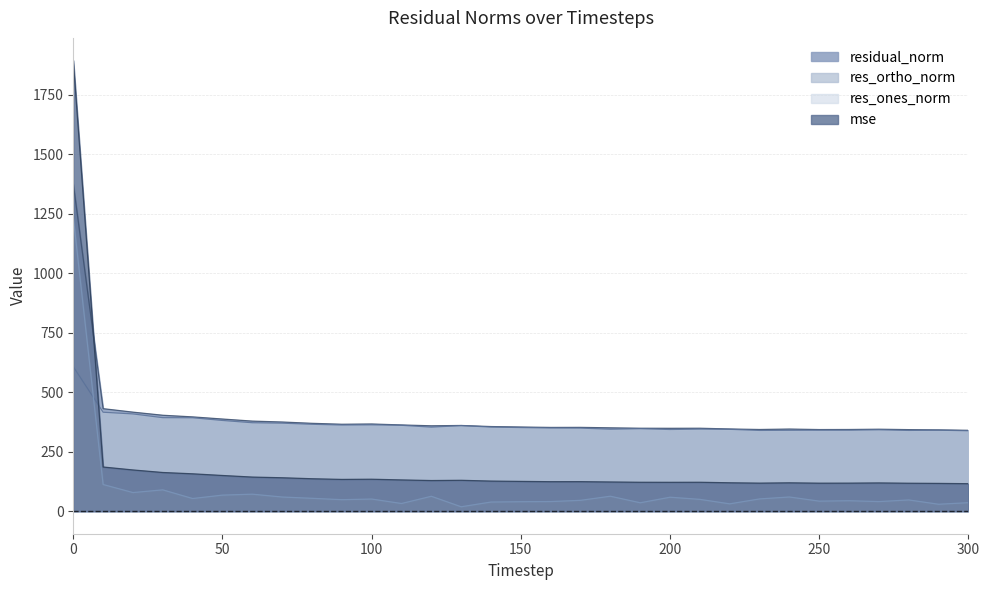

What is the value of the res_ones_norm point at the 5th from the left?

53.2